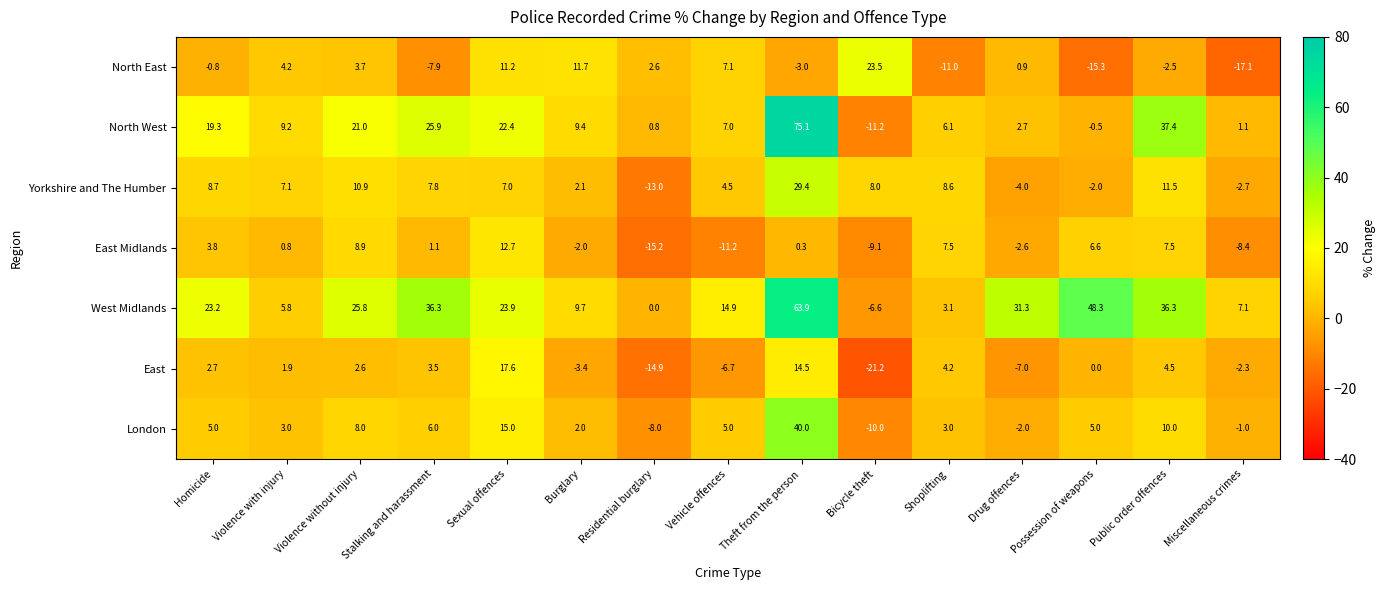

Is the value of North West at Sexual offences greater than the value of East Midlands at Public order offences?

Yes